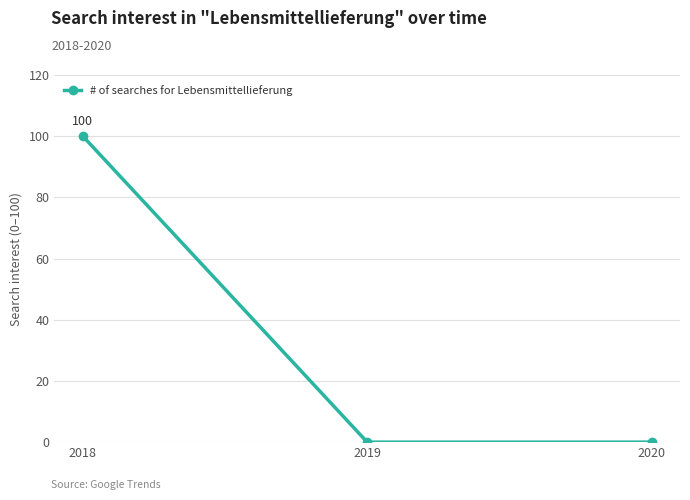

Is this an area chart (filled region under the line)?

No